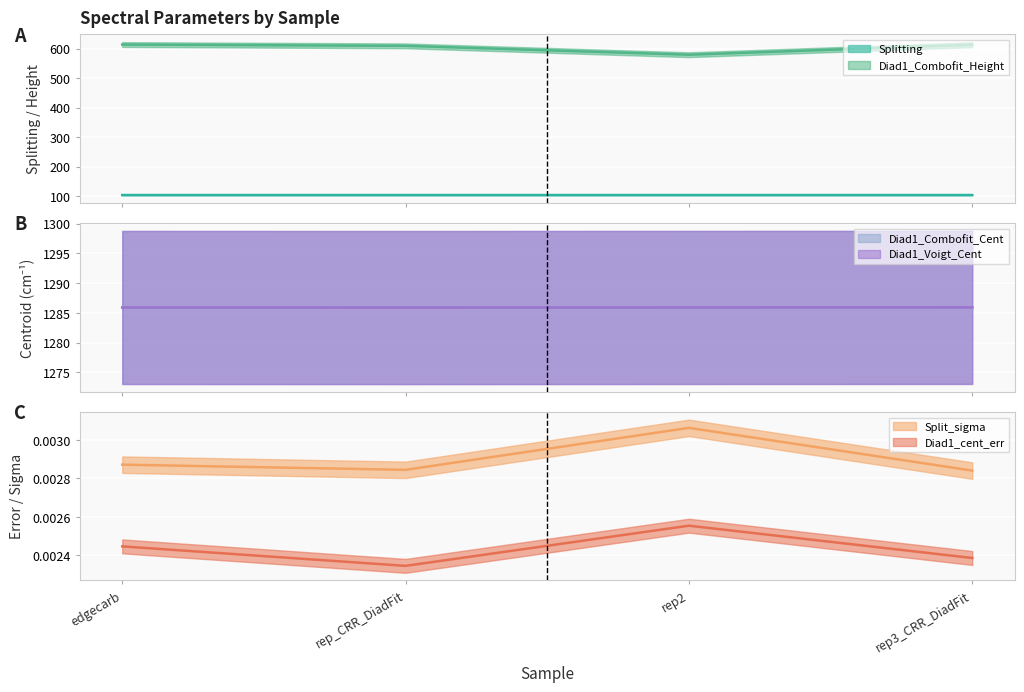

Rank the categories by Diad1_Combofit_Height value from lowest to highest.

rep2, rep_CRR_DiadFit, rep3_CRR_DiadFit, edgecarb